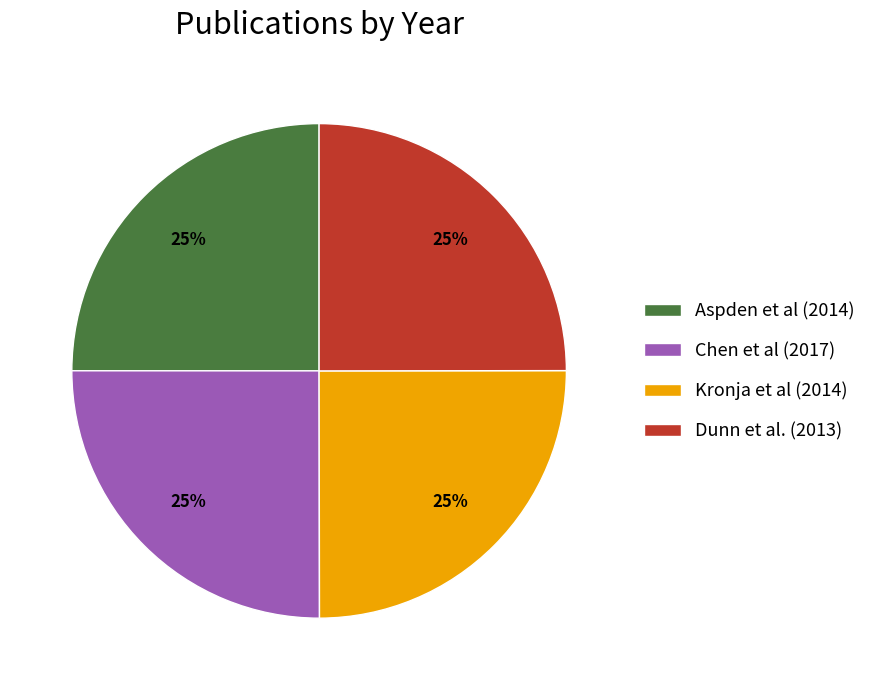

Is Chen et al (2017) the majority of the pie?

No